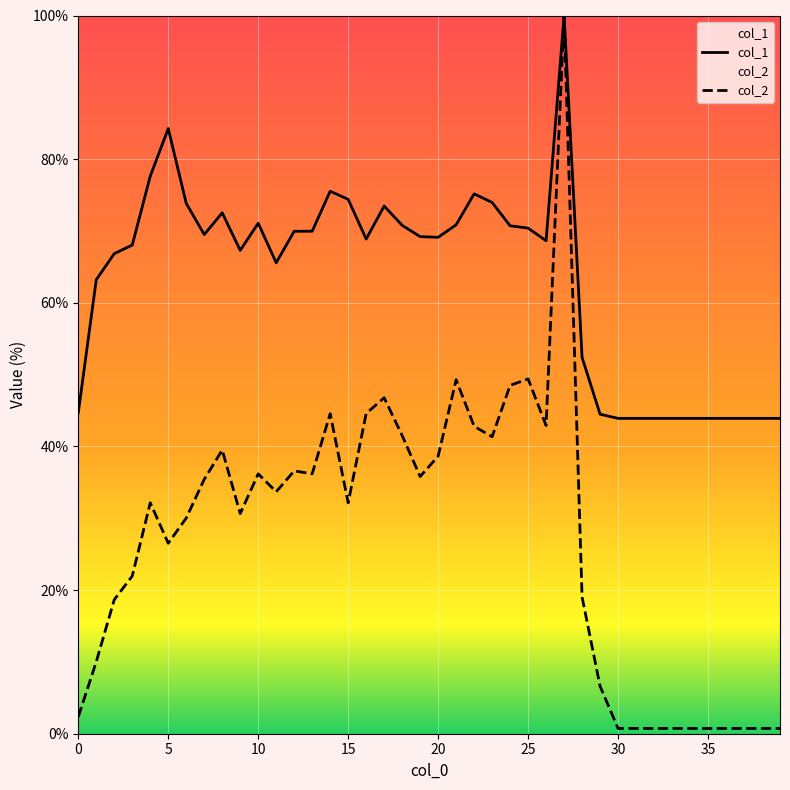

Reading left to right, what are all the values shown in this chart?

col_1: 44.7	63.2	66.8	68.0	77.6	84.3	73.8	69.5	72.5	67.3	71.1	65.6	70.0	70.0	75.5	74.4	68.9	73.5	70.8	69.2	69.1	70.9	75.2	74.0	70.7	70.4	68.6	100.0	52.4	44.5	43.9	43.9	43.9	43.9	43.9	43.9	43.9	43.9	43.9	43.9
col_2: 2.3	10.0	18.7	22.0	32.2	26.5	30.0	35.4	39.5	30.6	36.2	33.7	36.6	36.2	44.6	32.1	44.6	46.8	41.5	35.8	38.6	49.3	42.8	41.4	48.5	49.4	42.9	100.0	19.0	6.6	0.7	0.7	0.7	0.7	0.7	0.7	0.7	0.7	0.7	0.7